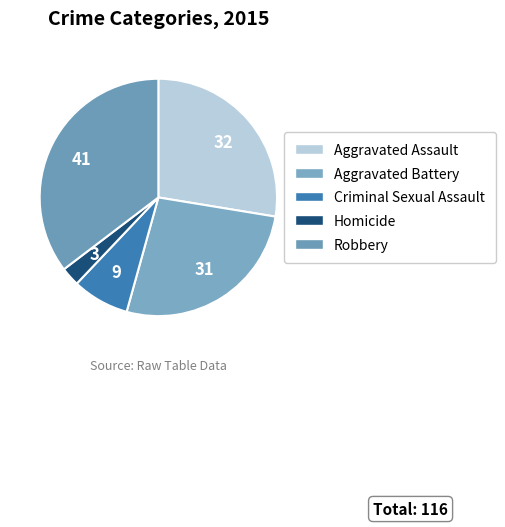

To the nearest percent, what is the difference between the Robbery and Aggravated Battery slice percentages?

9%